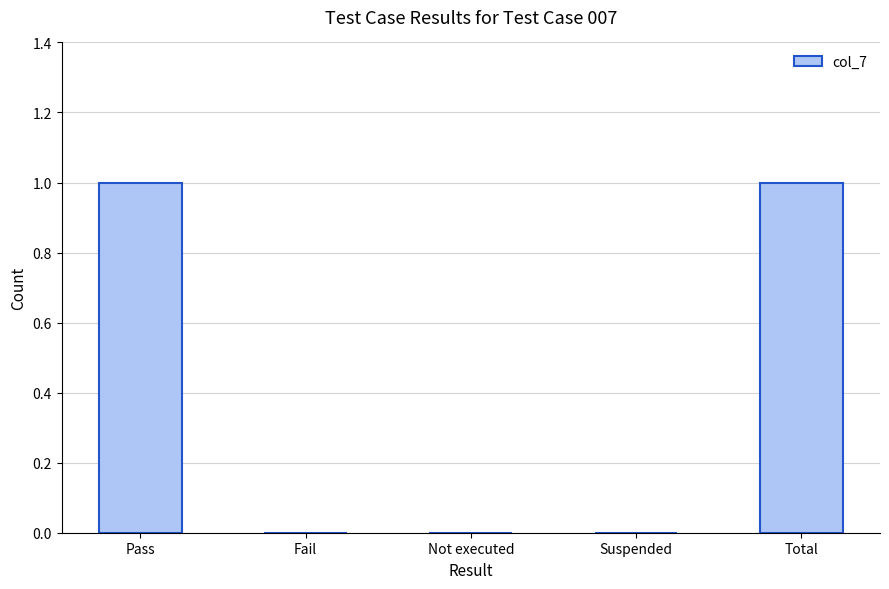

Are the bars horizontal?

No